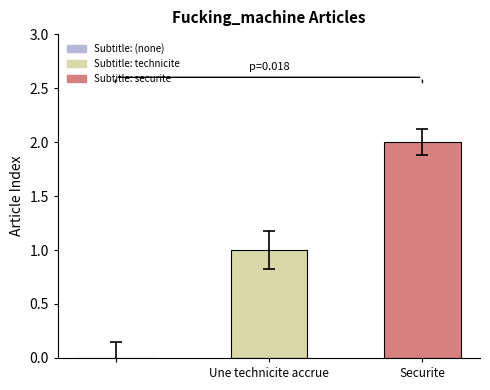

What is the sum of all values?

3